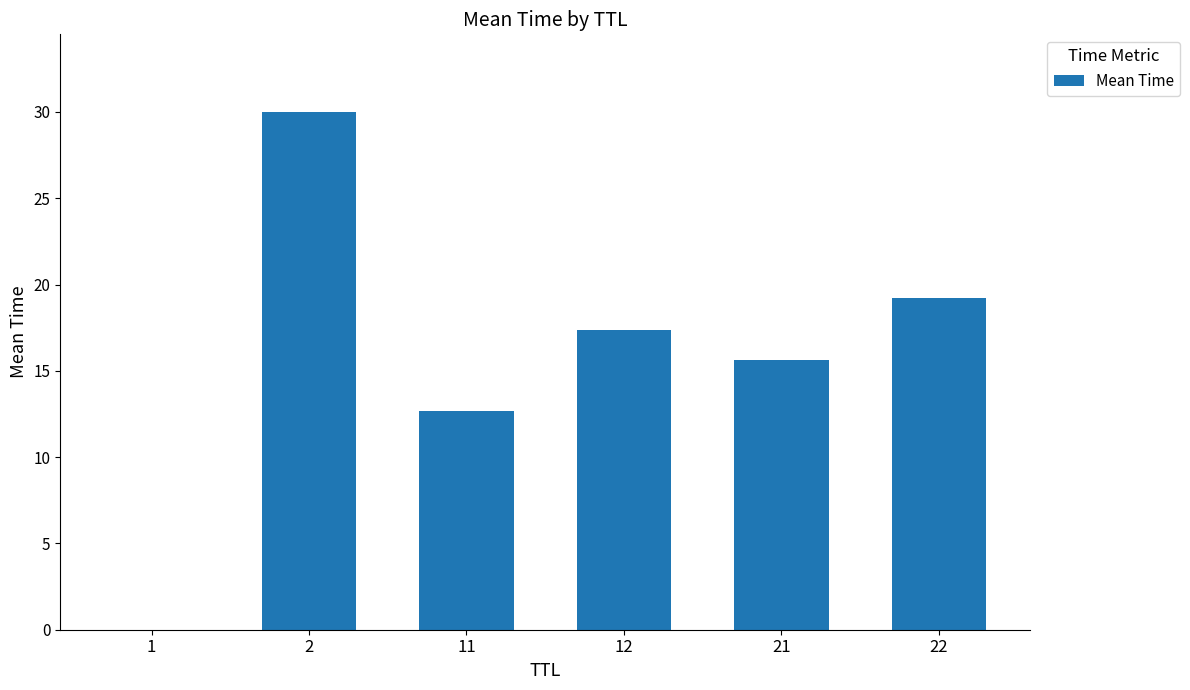

How many data points are above 17?

3